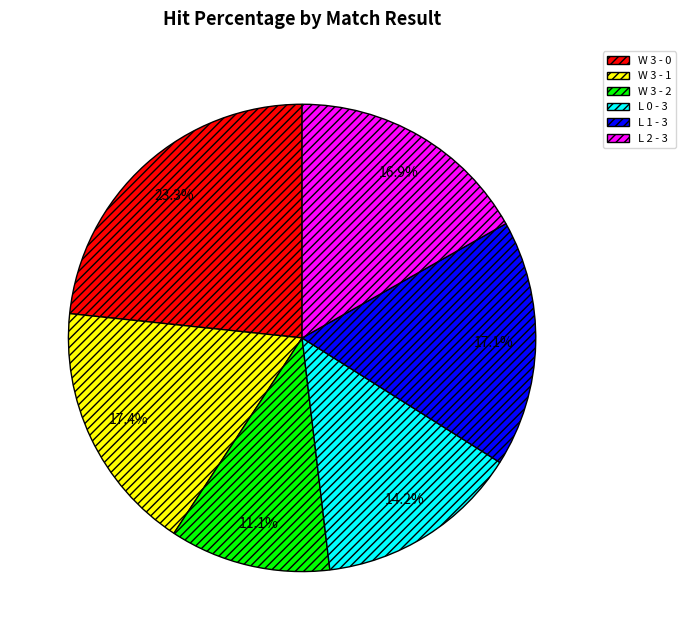

What percentage is the W 3 - 2 slice, to the nearest percent?

11%